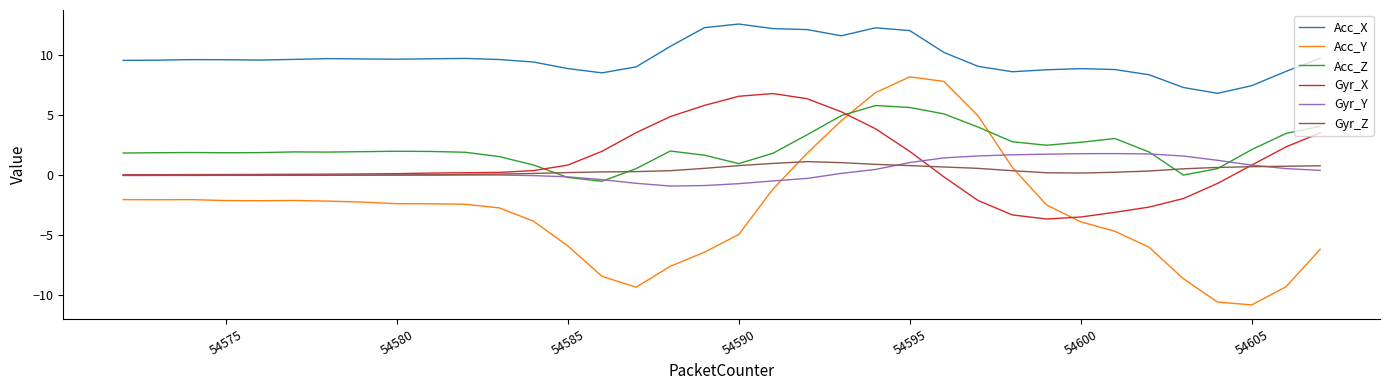

What is the minimum value shown in the chart?

-10.8